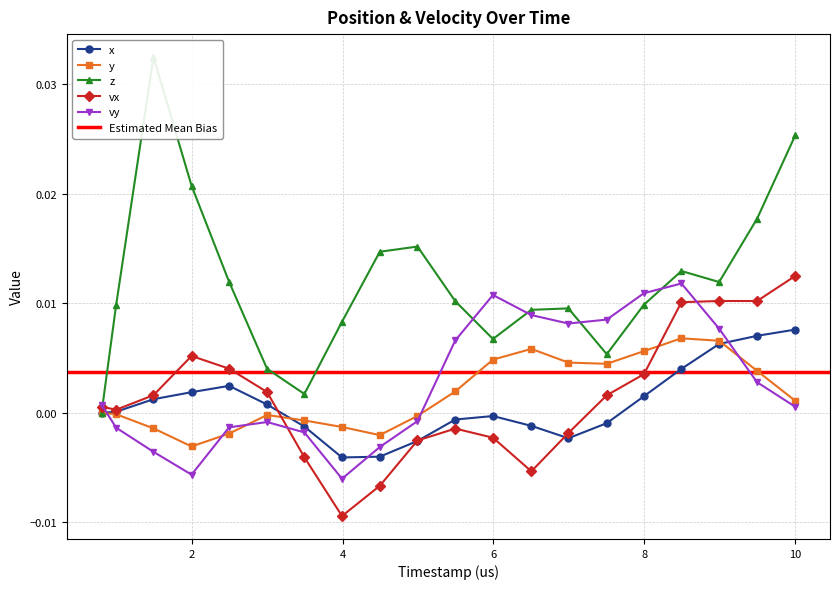

How many values in the vy series exceed 0?

11